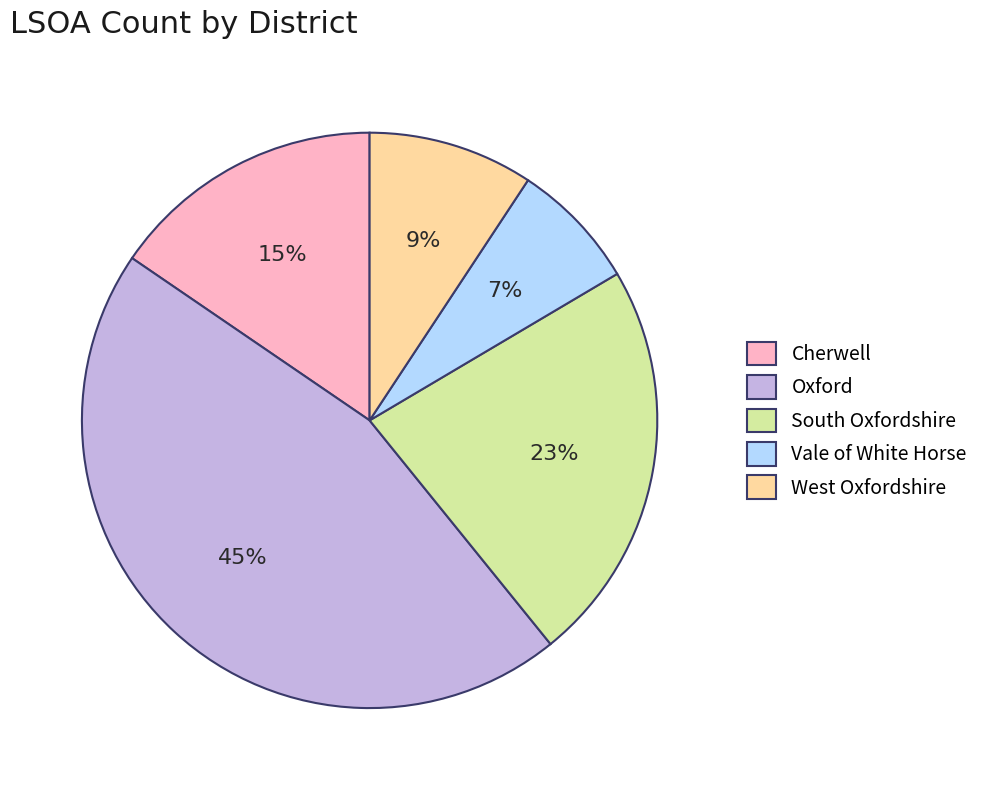

What percentage is the Vale of White Horse slice, to the nearest percent?

7%